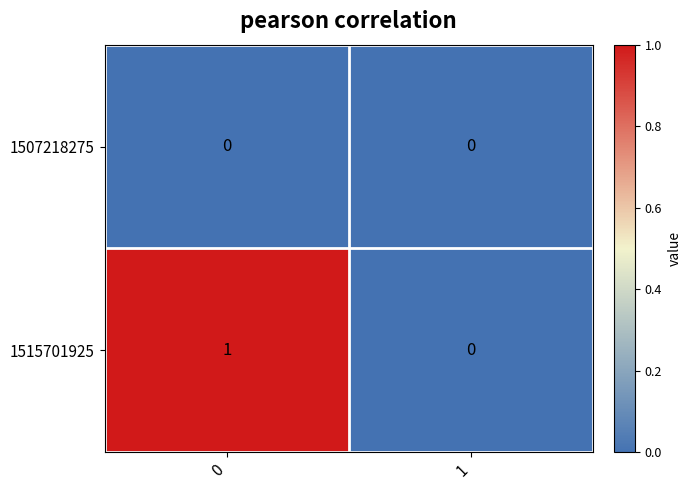

The 1507218275 series shows 0 at 0. True or false?

True